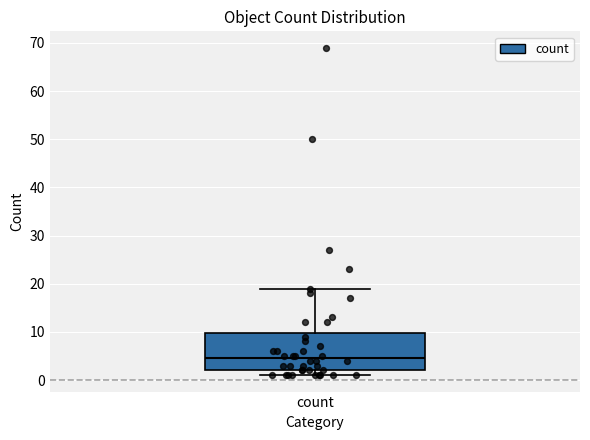

Transcribe this box plot: give where the median line is, the range the box spans, and where the two whiskers end, as read against the y-axis. The values are not printed on the chart, so give them approximately, as read against the axis.

median 5, box 2 to 10, whiskers 1 to 19